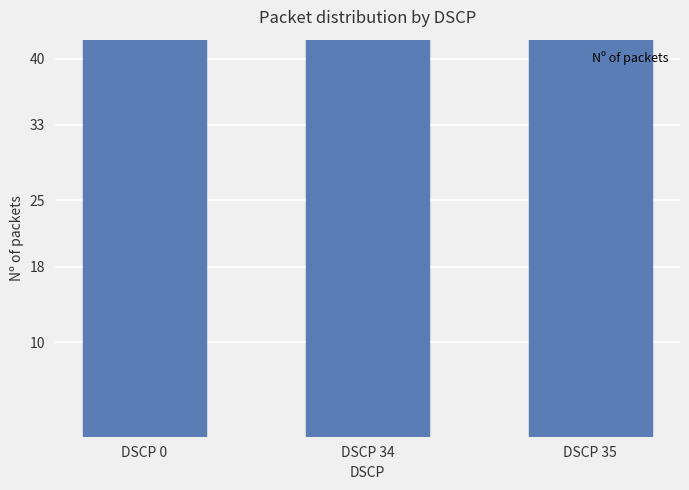

Does the chart contain any negative values?

No